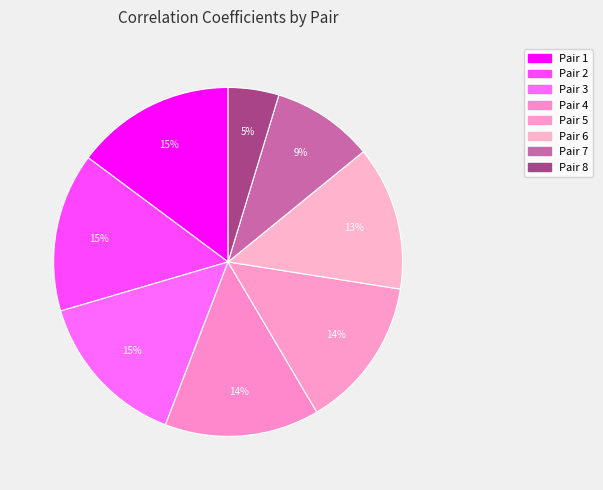

How many segments does this pie chart have?

8